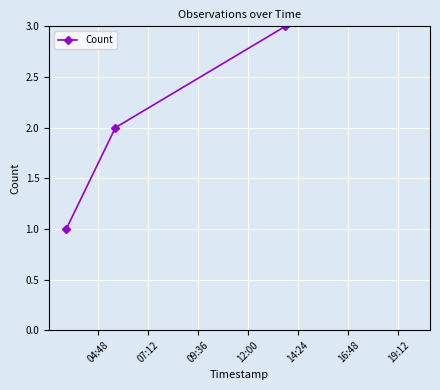

Which has a higher value, 04:48 or 12:00?

12:00